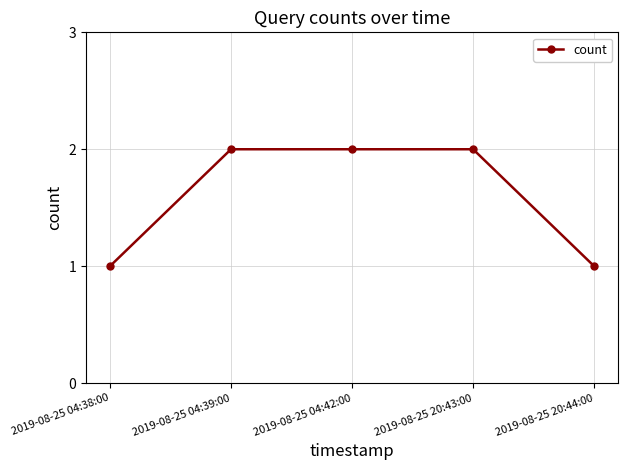

What is the label of the 2nd point from the right?

2019-08-25 20:43:00